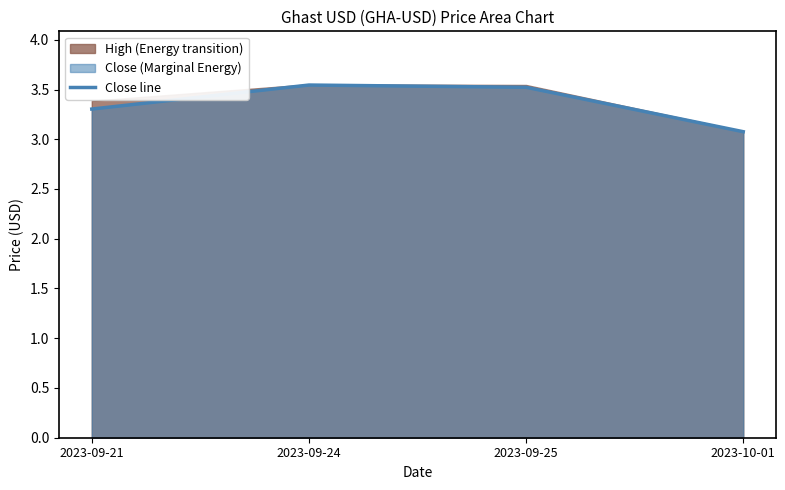

What is the average value?

3.4